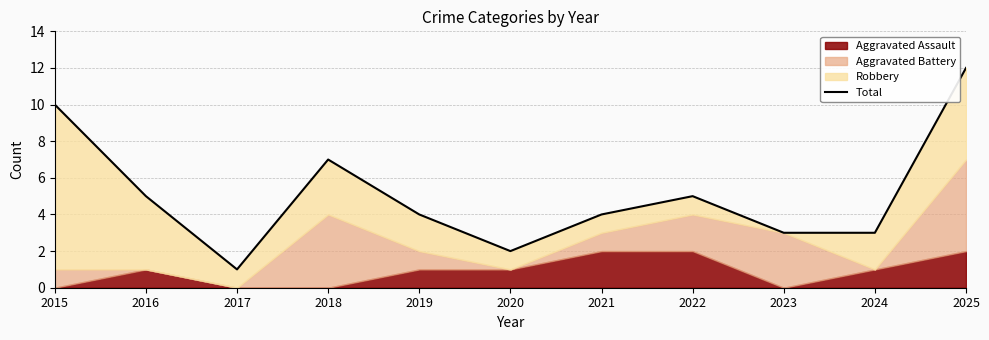

List the labels in order of value, smallest first.

2017, 2020, 2023, 2024, 2019, 2021, 2016, 2022, 2018, 2015, 2025